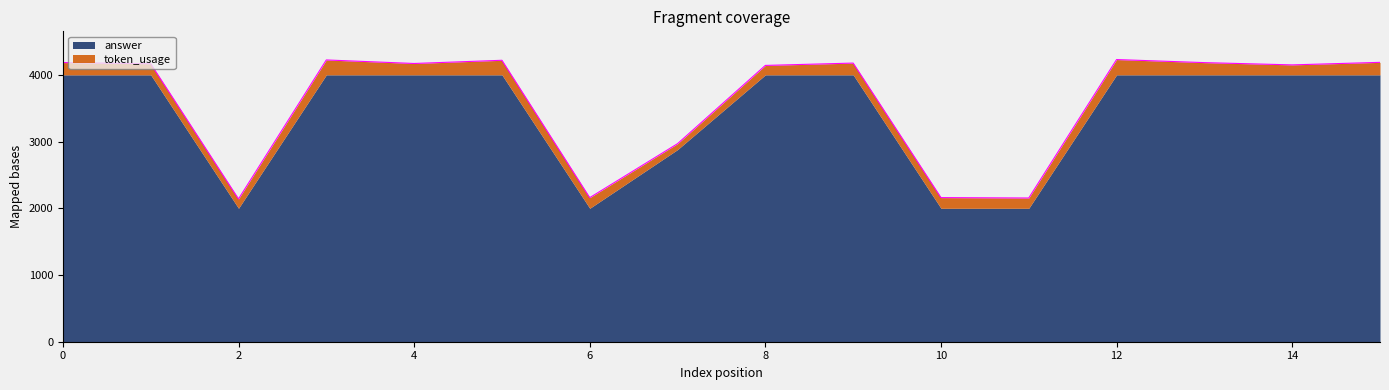

Rank the categories by value from highest to lowest.

12, 3, 5, 15, 0, 13, 9, 4, 1, 14, 8, 7, 10, 6, 11, 2